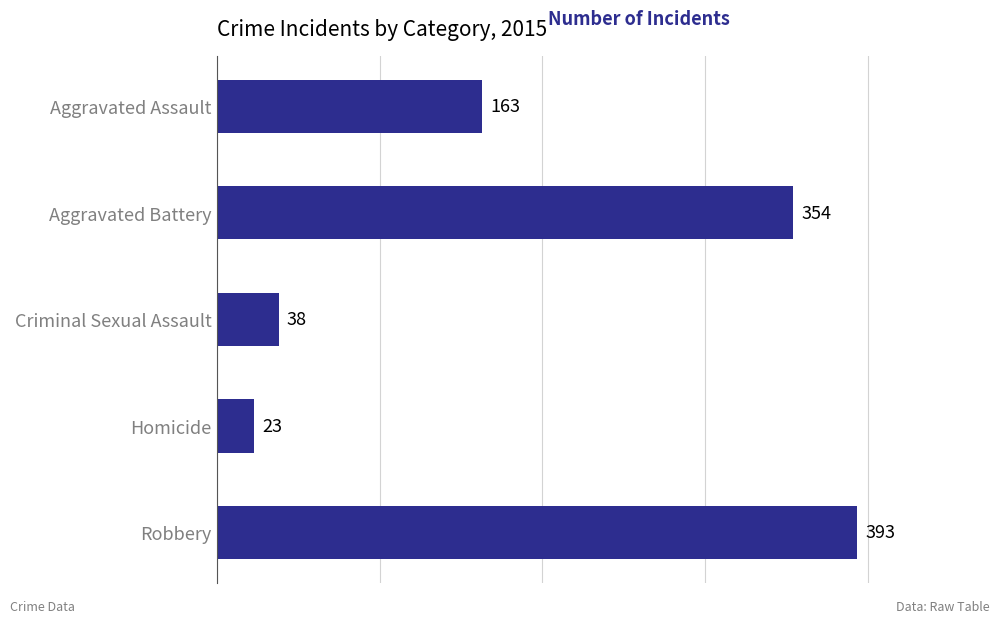

What is the change in value from Criminal Sexual Assault to Robbery?

+355